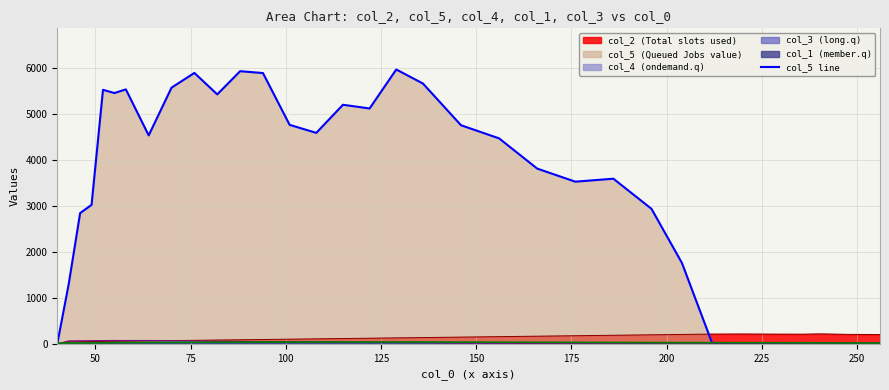

How many lines are shown in the chart?

1